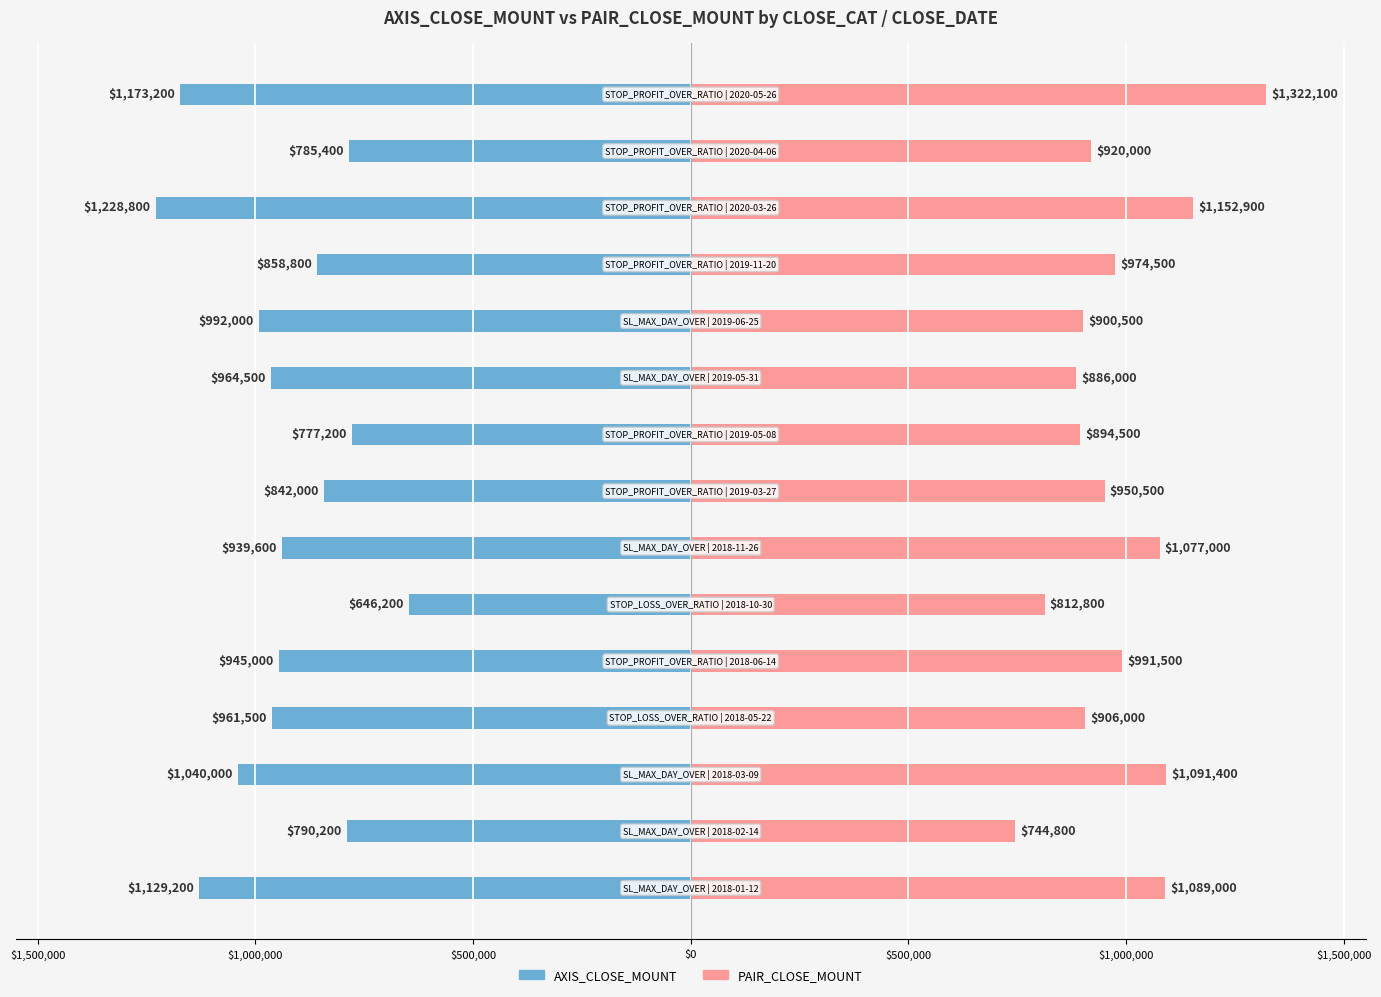

Are the bars grouped side by side (vs. stacked)?

Yes